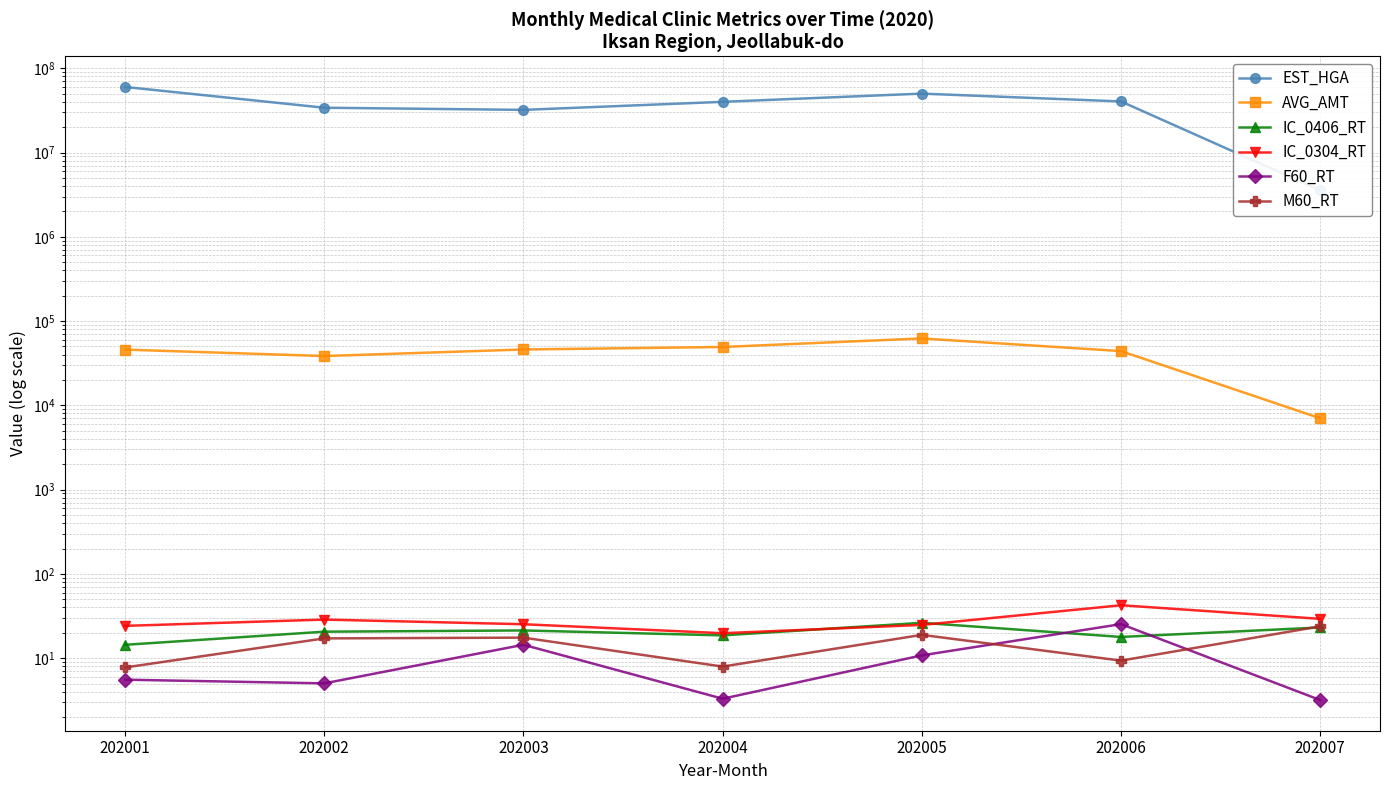

At which label does EST_HGA reach its minimum?

202007